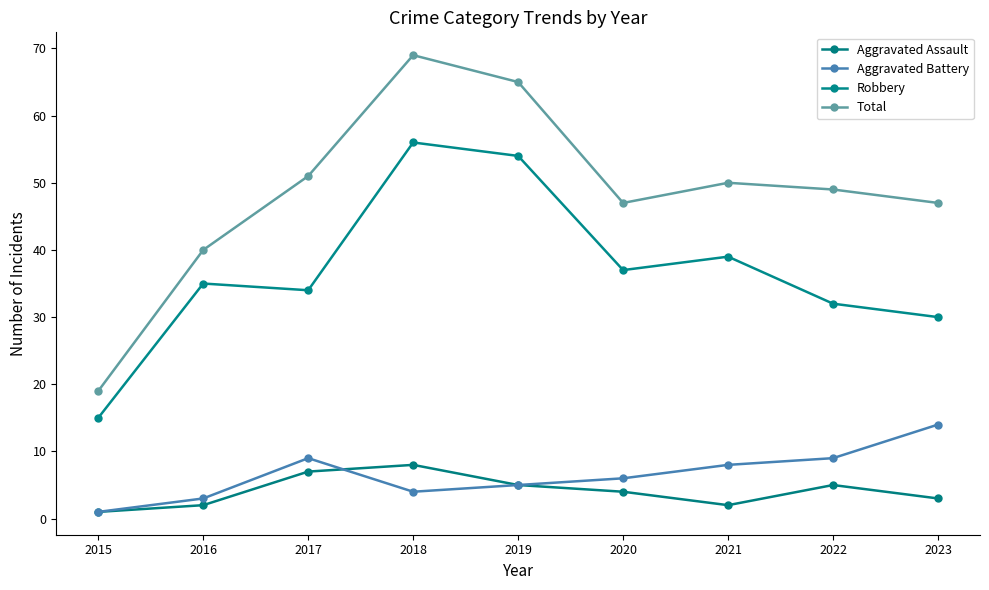

At which category does Total reach its first local peak?

2018